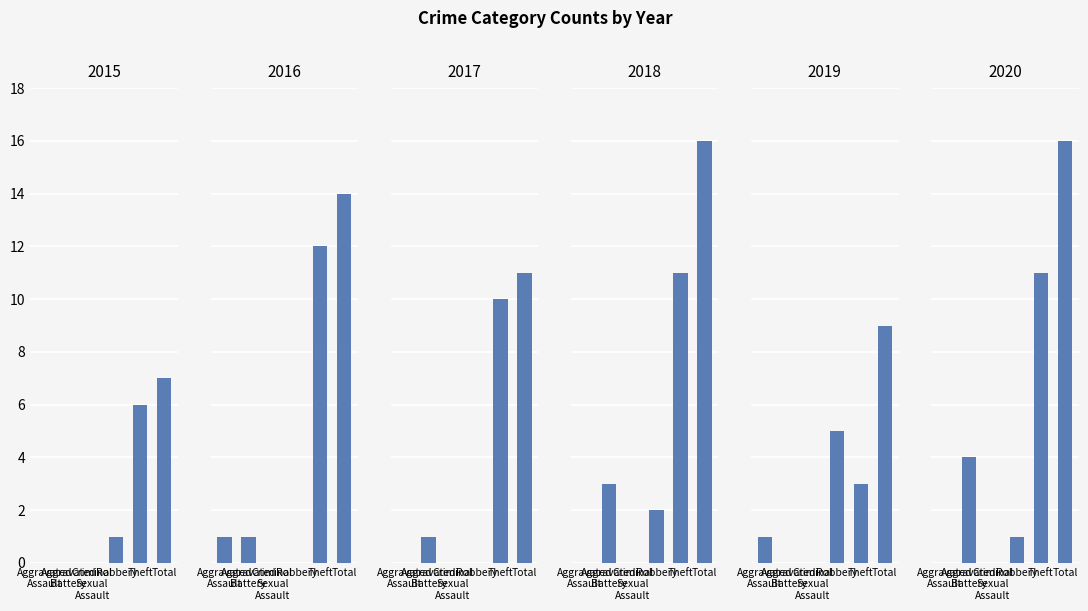

Which category has the lowest value across all series?

Aggravated Assault